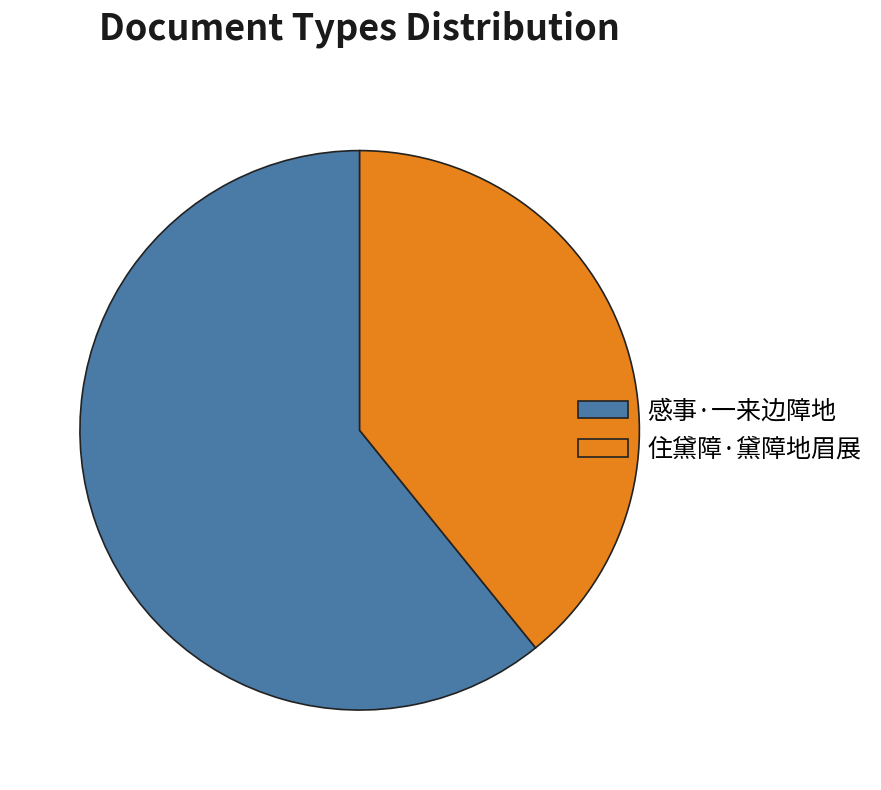

Is the sum of 住黛障·黛障地眉展 and 感事·一来边障地 greater than half?

Yes